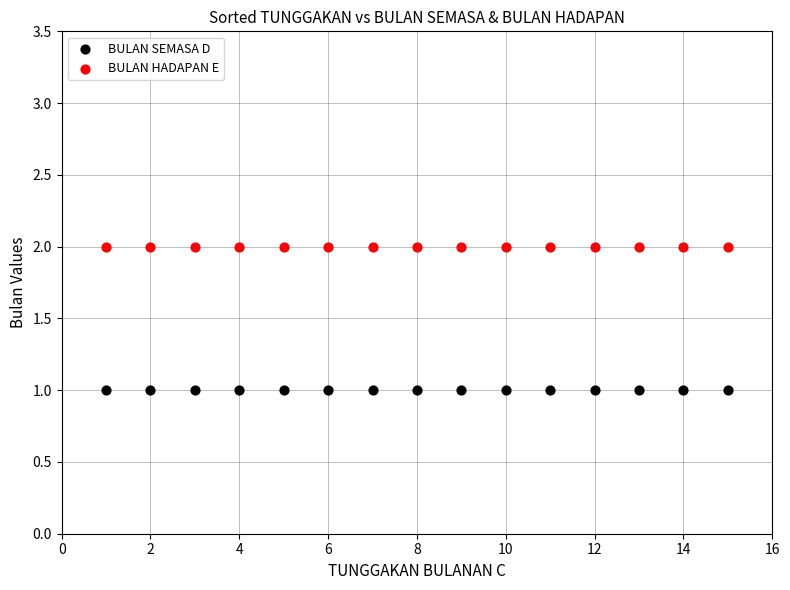

Which series contains the lowest Y value?

BULAN SEMASA D